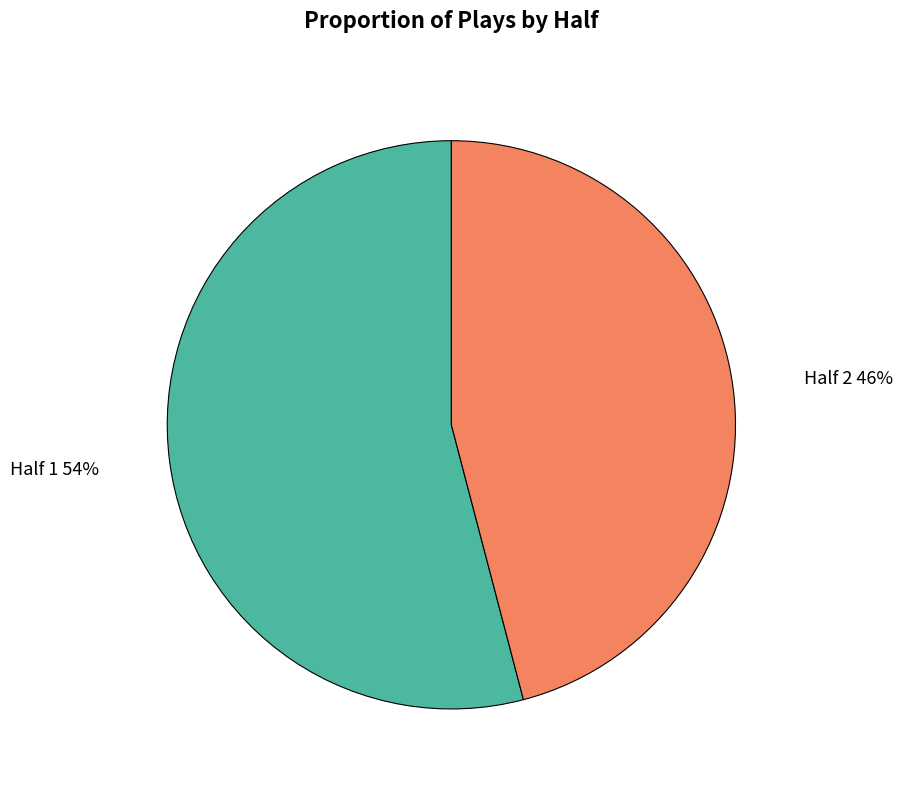

Does any single category account for the majority?

Yes